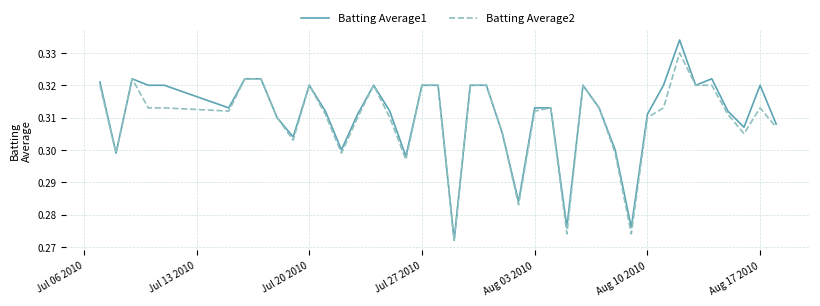

Rank the series by their maximum value, from lowest to highest.

Batting Average2, Batting Average1